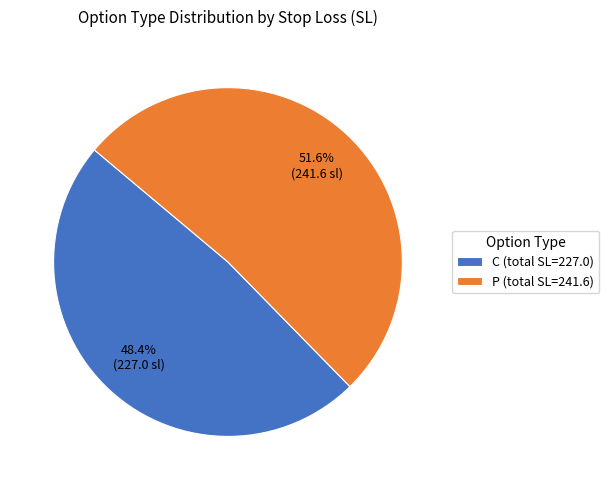

Is there a majority slice in this chart?

Yes